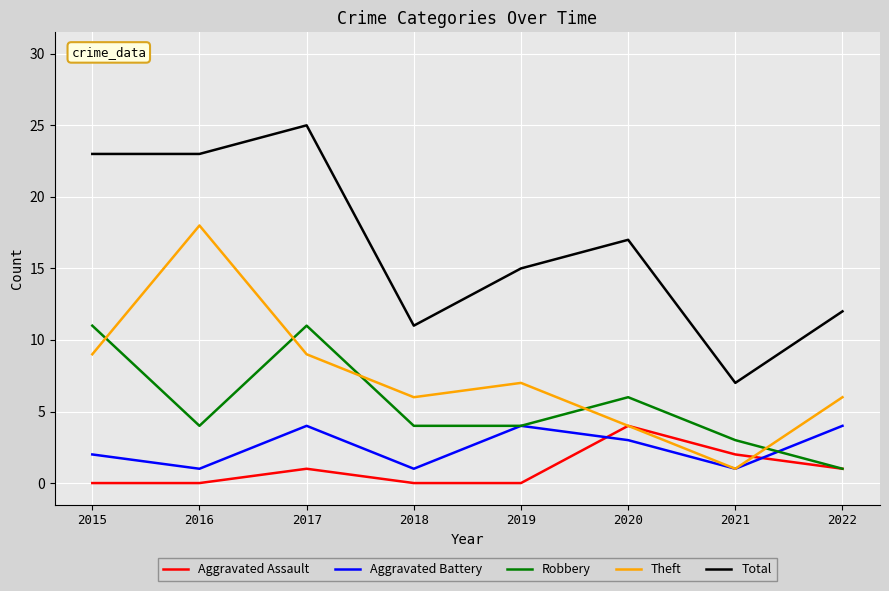

What is the difference between the maximum and minimum values in the Robbery series?

10